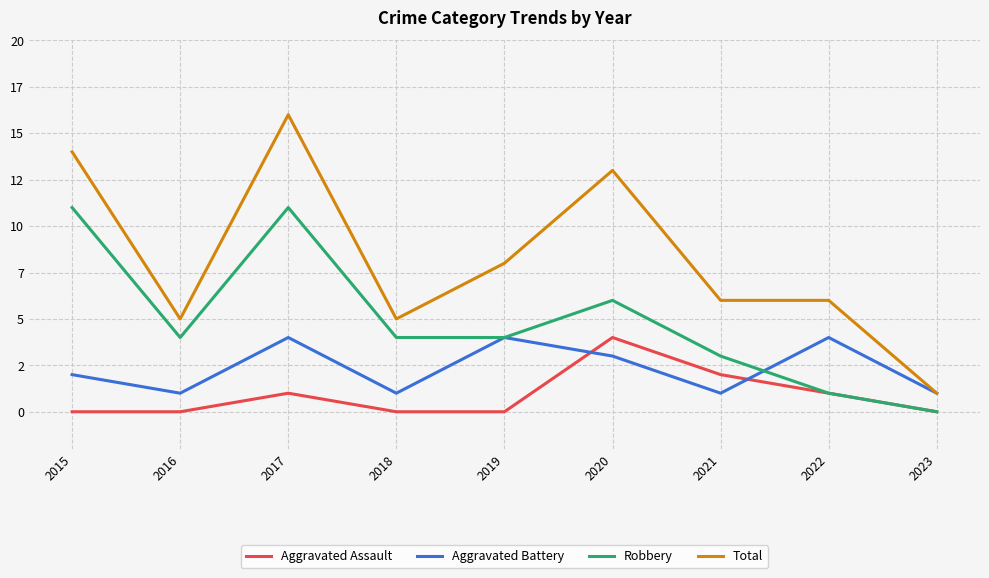

Is this an area chart (filled region under the line)?

No